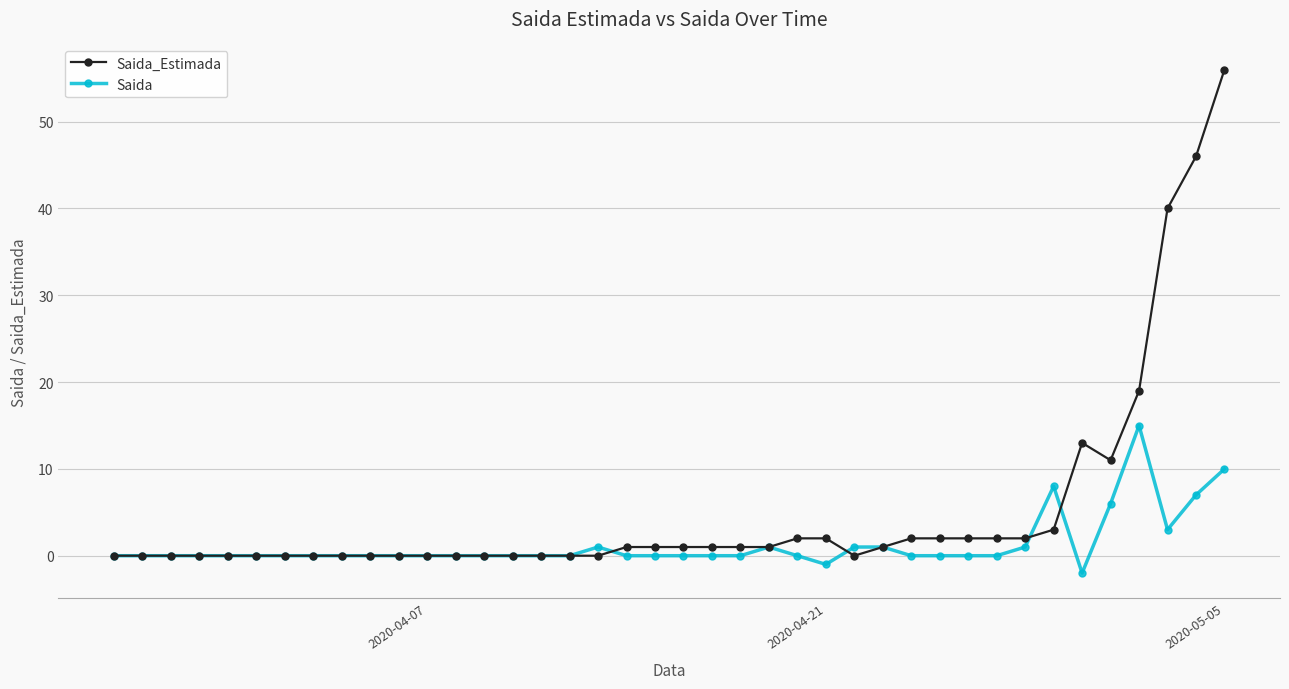

Which series has the widest spread of values?

Saida_Estimada